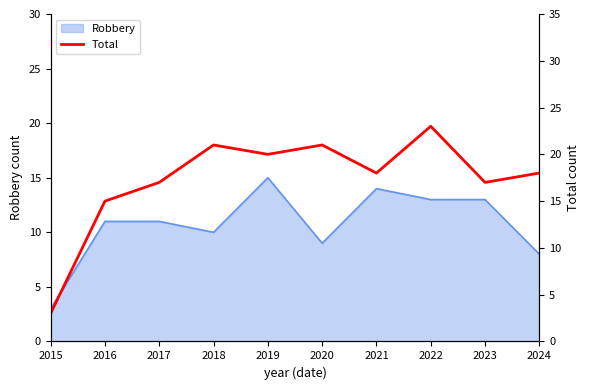

The value of Robbery at 2020 is 5. True or false?

False